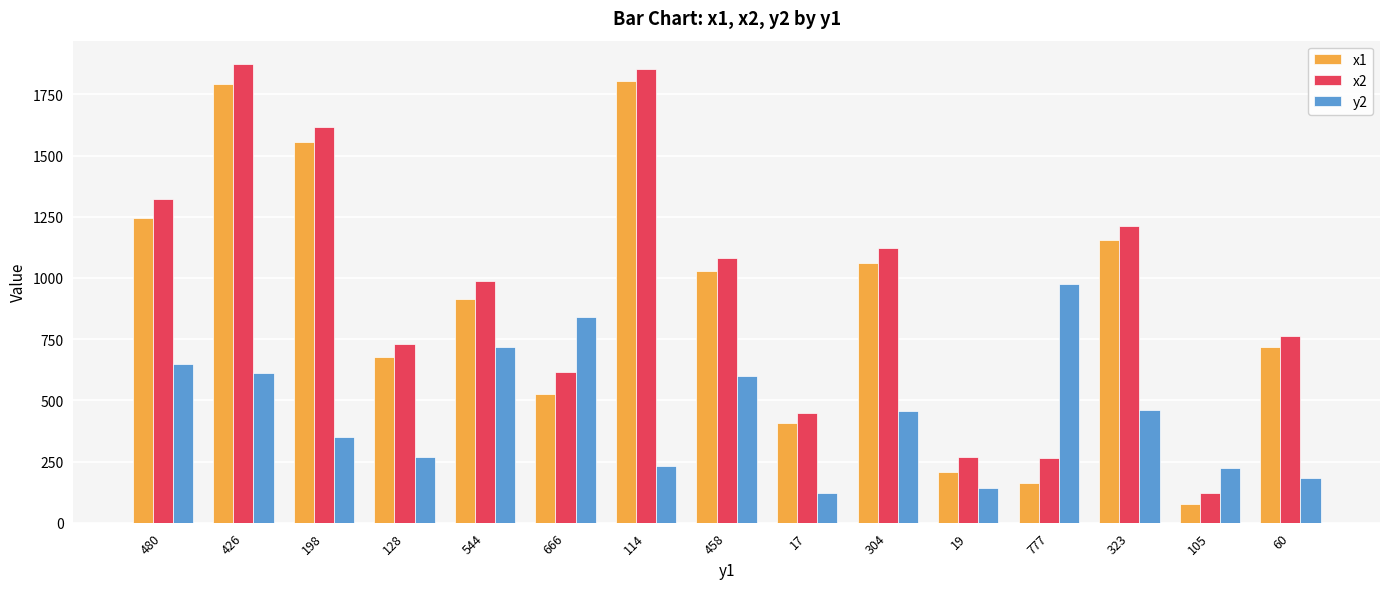

The y2 series shows 977 at 777. True or false?

True